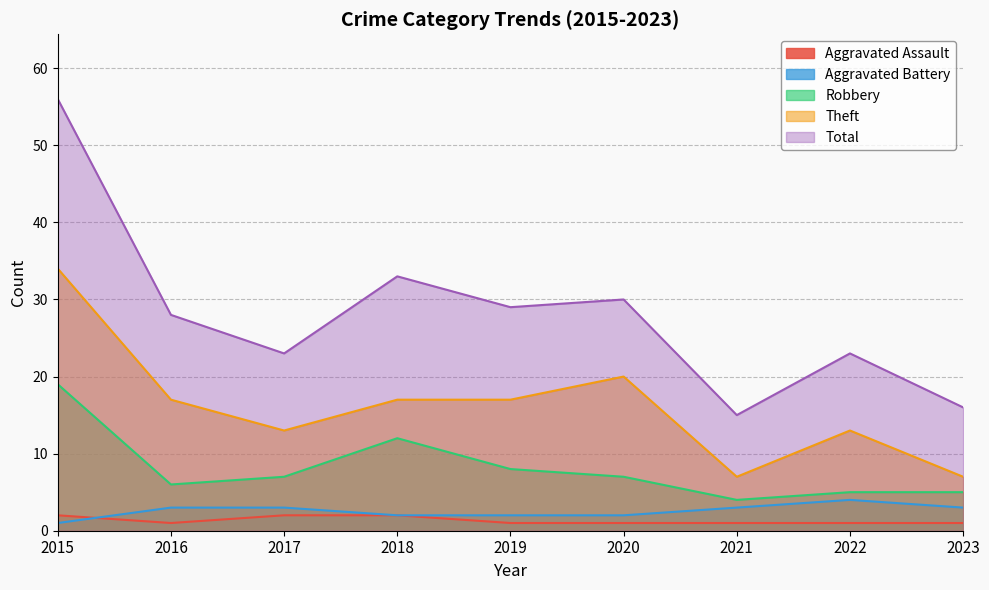

Reading left to right, transcribe all the data shown in this chart.

Aggravated Assault: 2015=2	2016=1	2017=2	2018=2	2019=1	2020=1	2021=1	2022=1	2023=1
Aggravated Battery: 2015=1	2016=3	2017=3	2018=2	2019=2	2020=2	2021=3	2022=4	2023=3
Robbery: 2015=19	2016=6	2017=7	2018=12	2019=8	2020=7	2021=4	2022=5	2023=5
Theft: 2015=34	2016=17	2017=13	2018=17	2019=17	2020=20	2021=7	2022=13	2023=7
Total: 2015=56	2016=28	2017=23	2018=33	2019=29	2020=30	2021=15	2022=23	2023=16